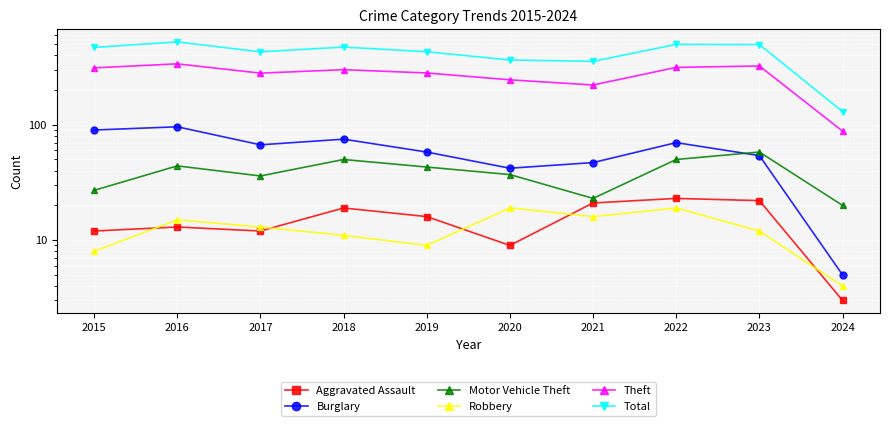

What is the average value of the Motor Vehicle Theft series?

39